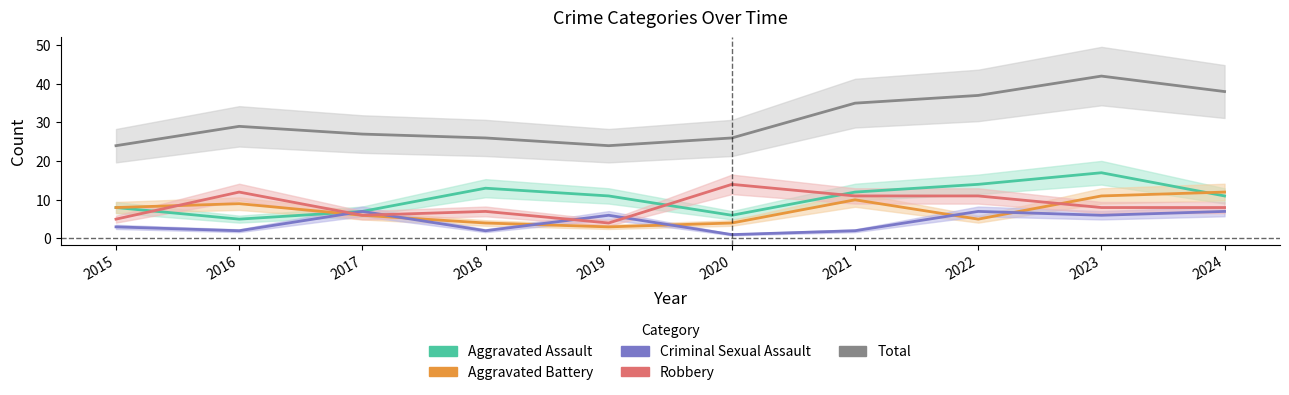

True or false: Aggravated Assault and Total cross at least once.

False